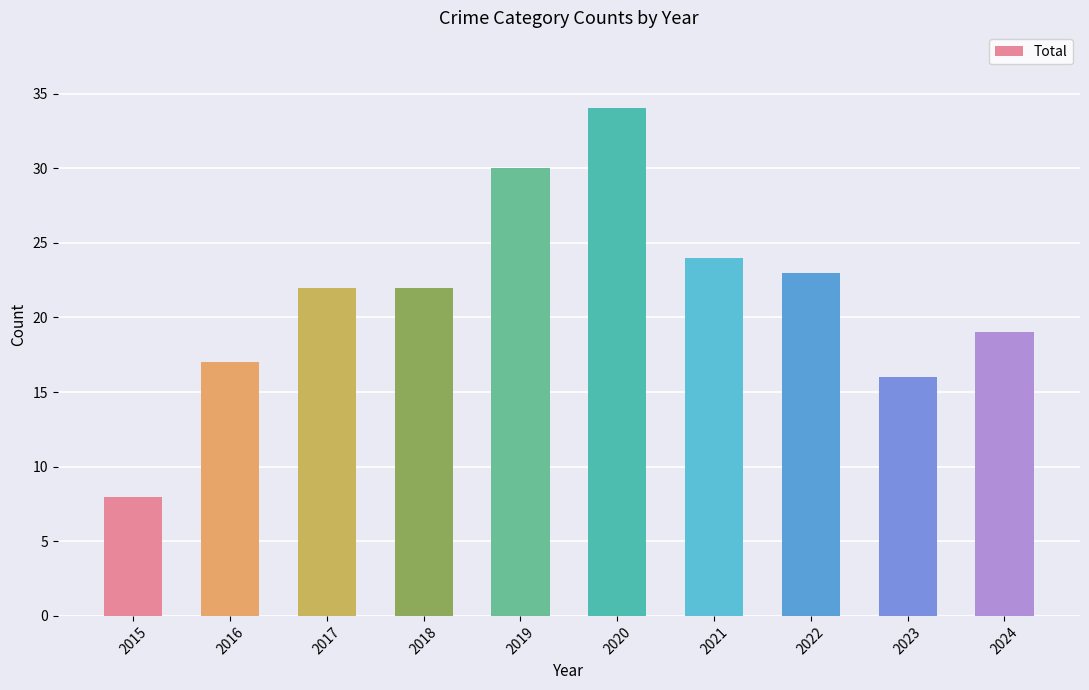

What is the average value?

22